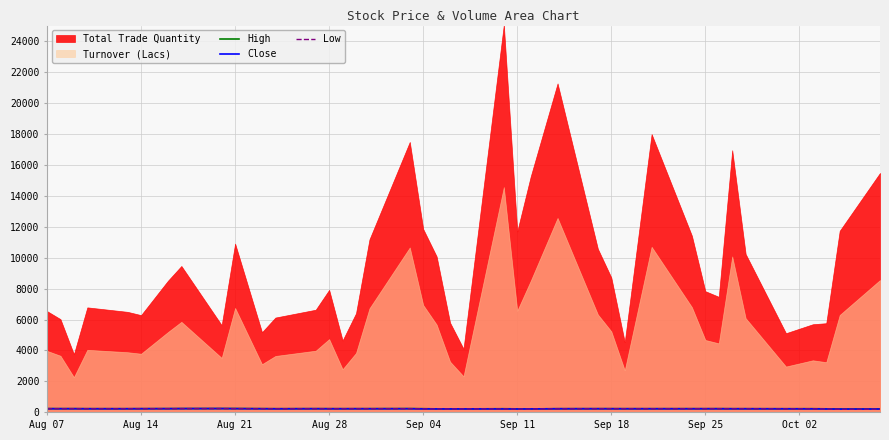

How many values in the High series are below 237?

15